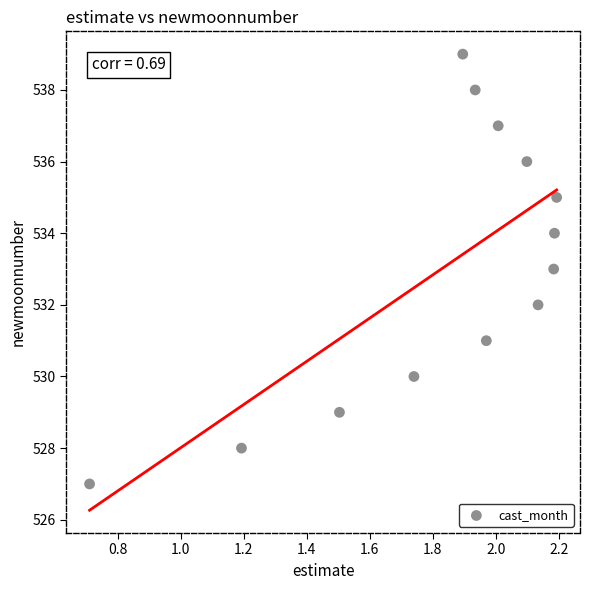

What is the range of Y values (max minus min)?

12